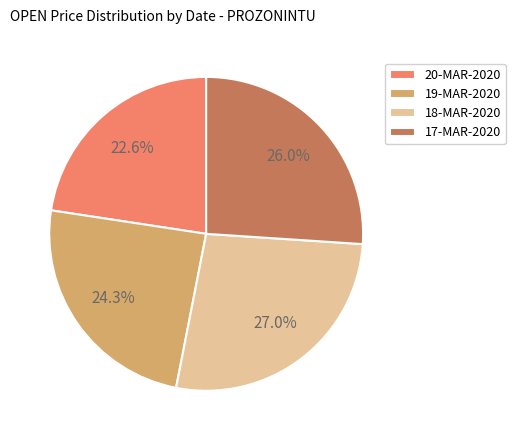

Between 20-MAR-2020 and 17-MAR-2020, which is larger?

17-MAR-2020